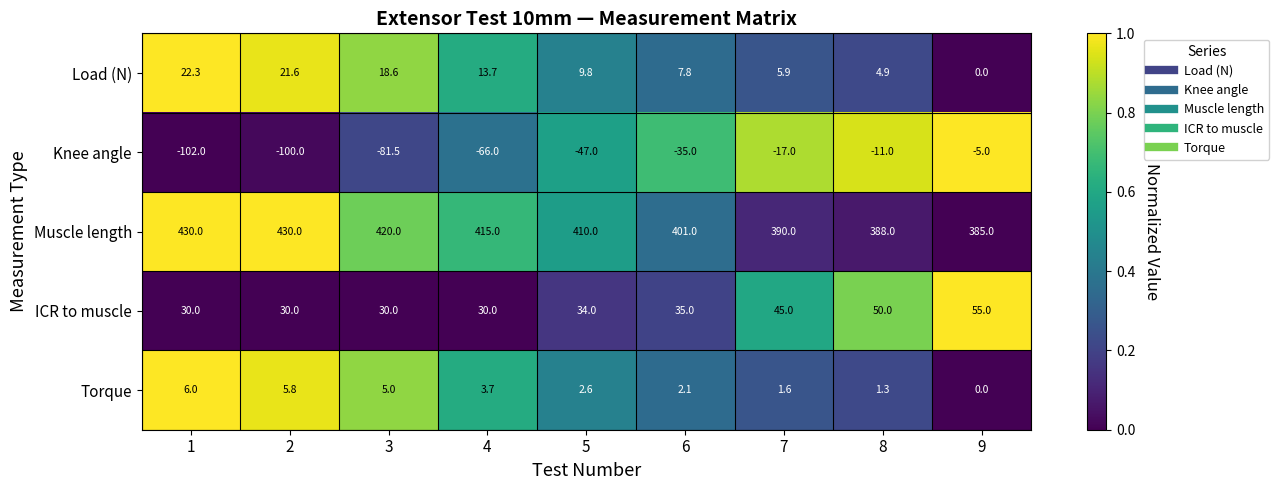

What is the greatest value displayed?

430.0